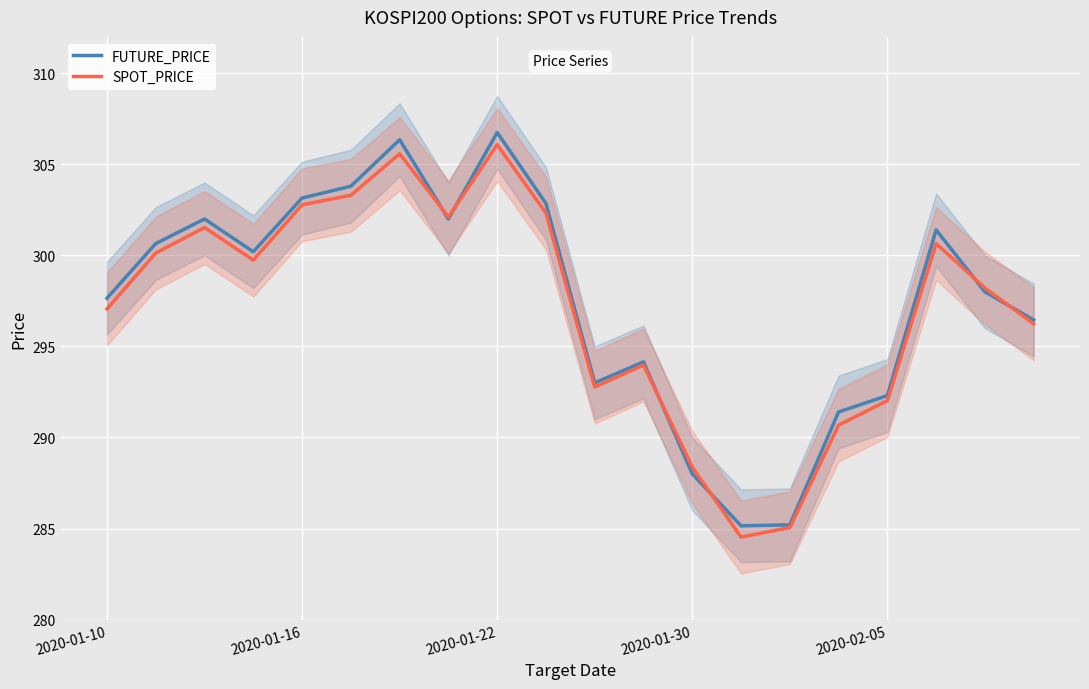

True or false: FUTURE_PRICE and SPOT_PRICE cross at least once.

True